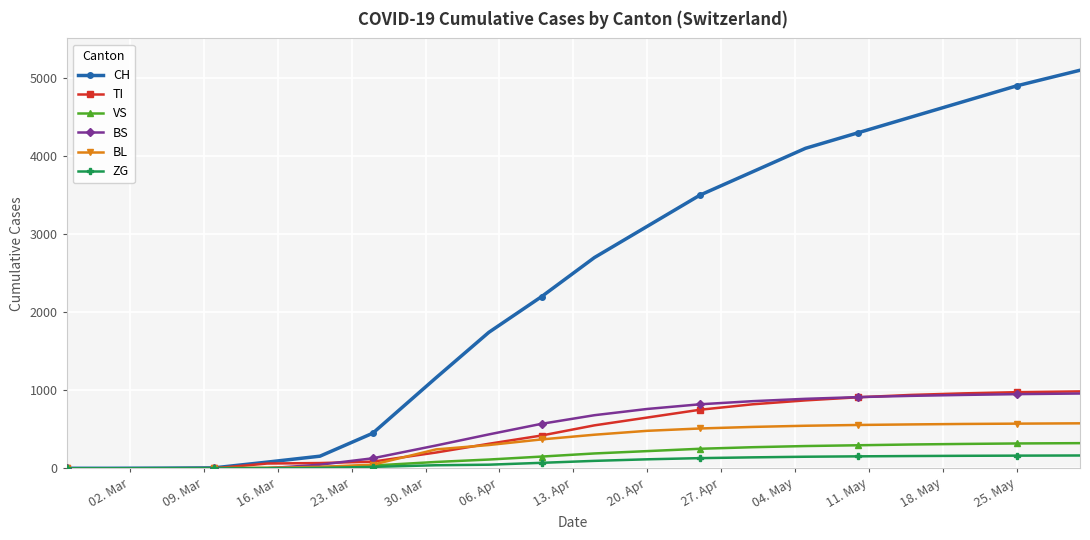

What is the highest value of the CH series?

5100